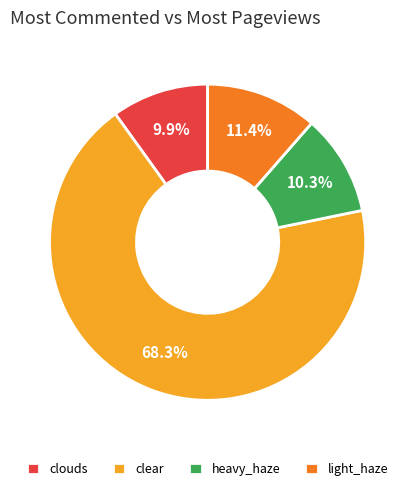

Which slice is the largest?

clear